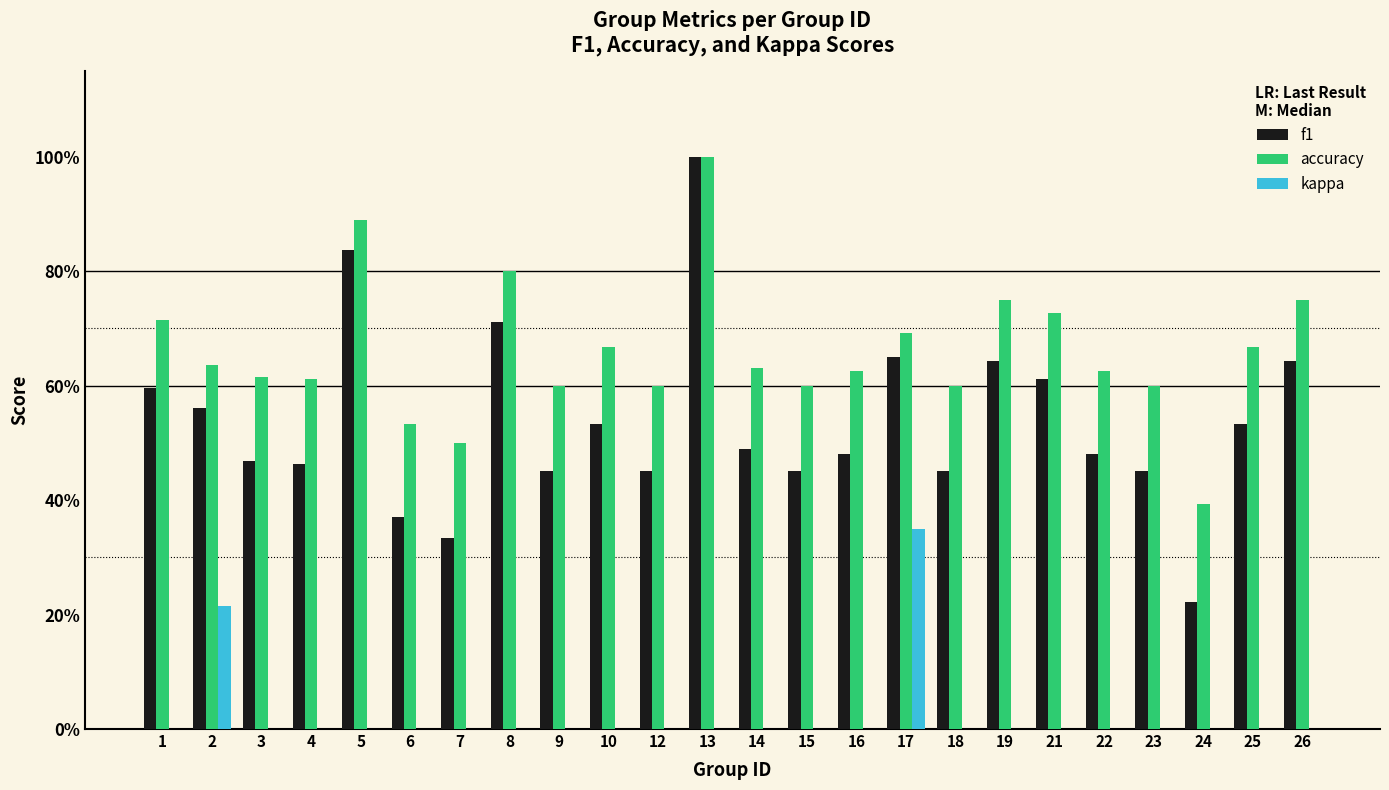

What is the value of the kappa bar at the 16th from the left?

0.3